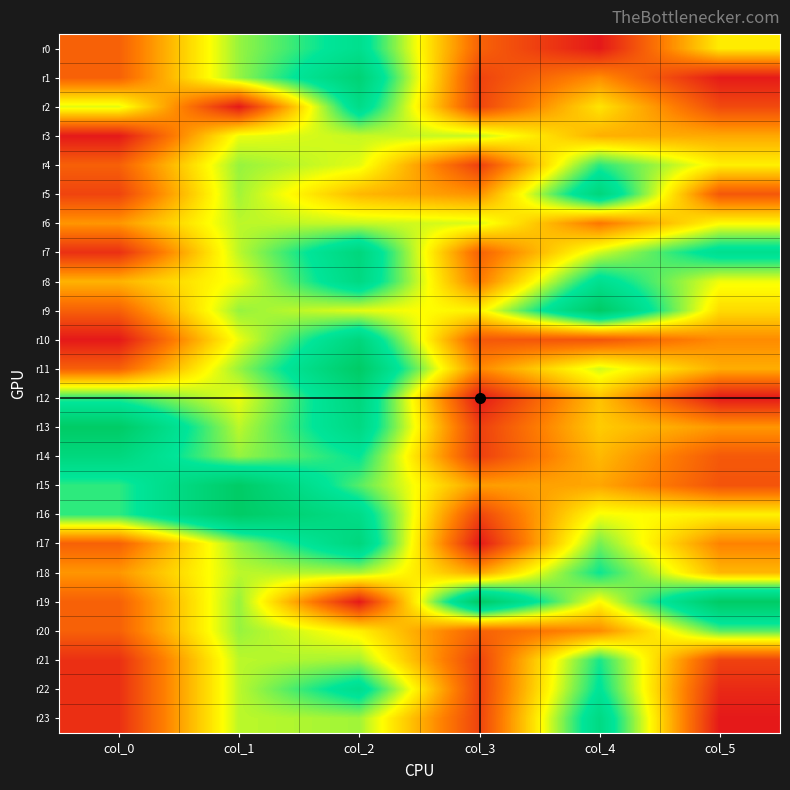

What is the difference between the highest and lowest values at col_1?

1.0